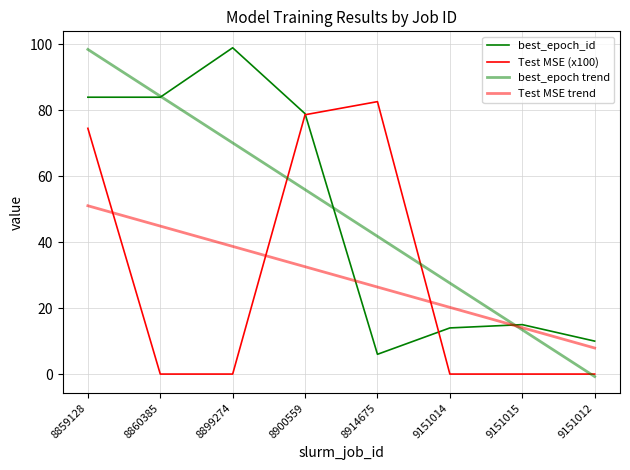

Does the chart have visible grid lines?

Yes